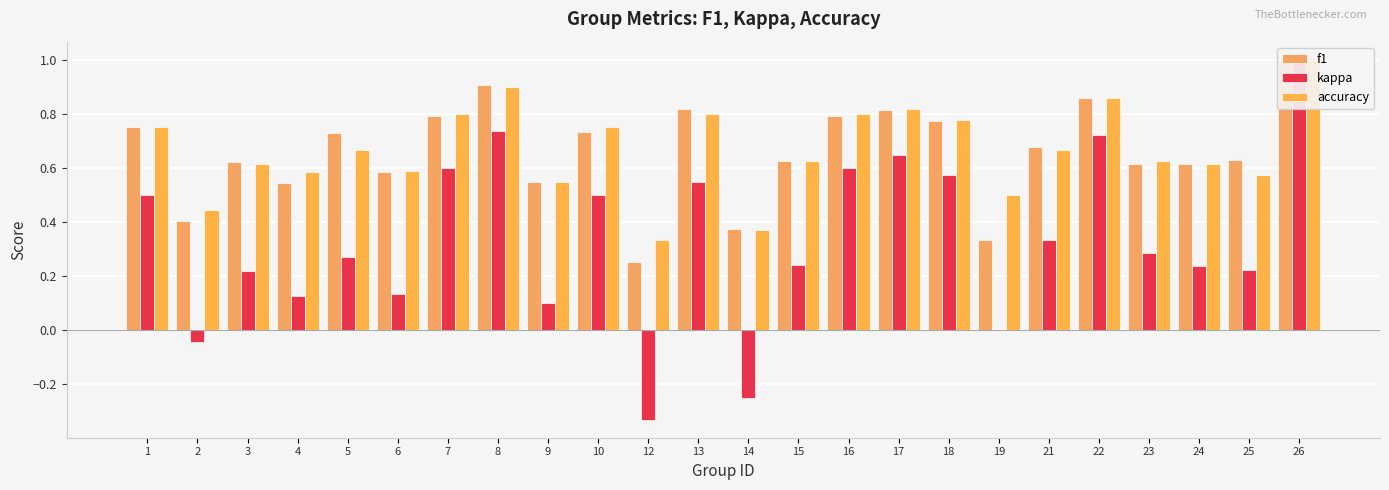

Is it true that kappa equals 1.0 at 18?

False